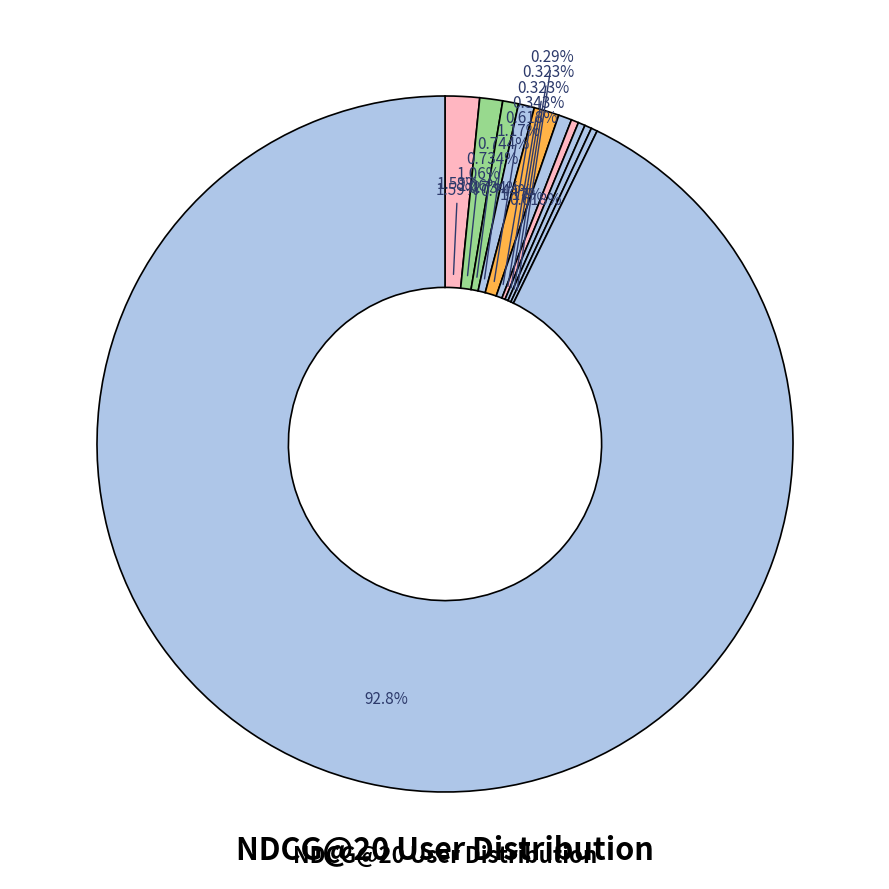

Is there a majority slice in this chart?

No